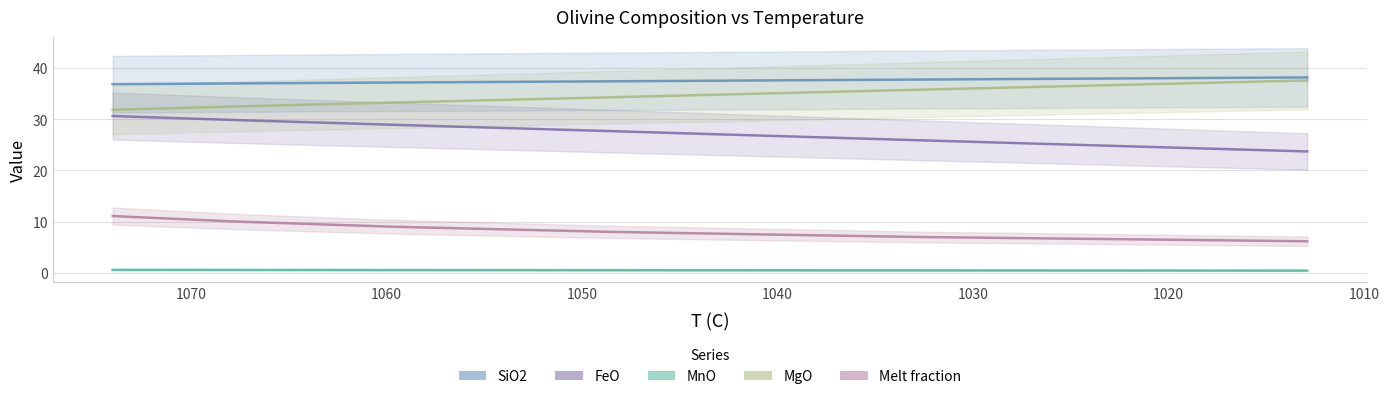

What is the sum of all FeO values?

197.2